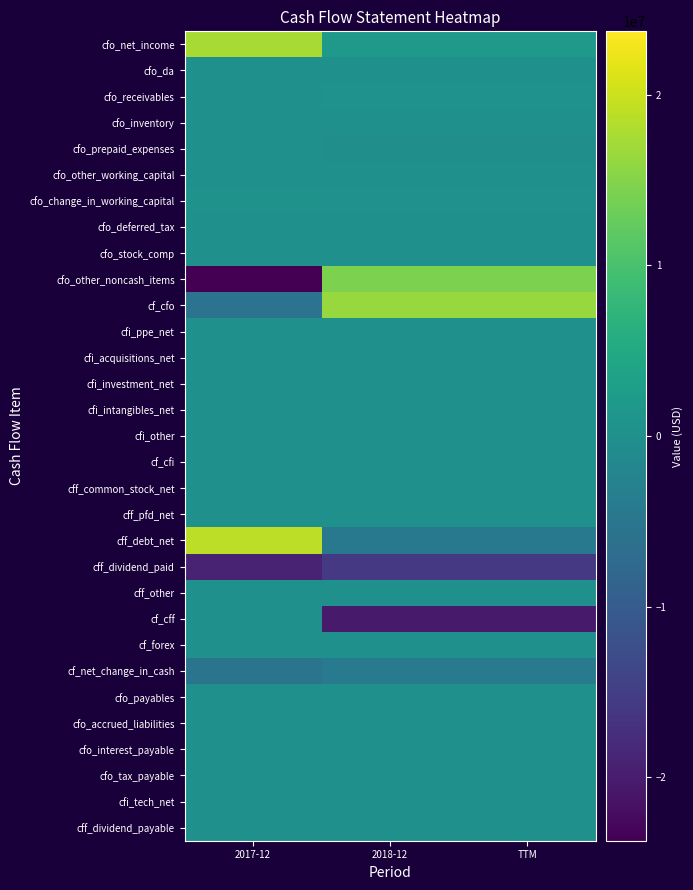

Reading right to left, list all the values displayed in this chart.

cfo_net_income: TTM=1821000	2018-12=1821000	2017-12=17531000
cfo_da: TTM=0	2018-12=0	2017-12=0
cfo_receivables: TTM=441000	2018-12=442000	2017-12=92000
cfo_inventory: TTM=0	2018-12=0	2017-12=0
cfo_prepaid_expenses: TTM=-24000	2018-12=-24000	2017-12=15000
cfo_other_working_capital: TTM=0	2018-12=0	2017-12=0
cfo_change_in_working_capital: TTM=289000	2018-12=289000	2017-12=559000
cfo_deferred_tax: TTM=0	2018-12=0	2017-12=0
cfo_stock_comp: TTM=0	2018-12=0	2017-12=0
cfo_other_noncash_items: TTM=14354000	2018-12=14354000	2017-12=-23731000
cf_cfo: TTM=16464000	2018-12=16464000	2017-12=-5641000
cfi_ppe_net: TTM=0	2018-12=0	2017-12=0
cfi_acquisitions_net: TTM=0	2018-12=0	2017-12=0
cfi_investment_net: TTM=0	2018-12=0	2017-12=0
cfi_intangibles_net: TTM=0	2018-12=0	2017-12=0
cfi_other: TTM=0	2018-12=0	2017-12=0
cf_cfi: TTM=0	2018-12=0	2017-12=0
cff_common_stock_net: TTM=0	2018-12=0	2017-12=0
cff_pfd_net: TTM=0	2018-12=0	2017-12=0
cff_debt_net: TTM=-4500000	2018-12=-4500000	2017-12=19000000
cff_dividend_paid: TTM=-15878000	2018-12=-15878000	2017-12=-18914000
cff_other: TTM=0	2018-12=0	2017-12=0
cf_cff: TTM=-20378000	2018-12=-20378000	2017-12=86000
cf_forex: TTM=0	2018-12=0	2017-12=0
cf_net_change_in_cash: TTM=-3913000	2018-12=-3914000	2017-12=-5554000
cfo_payables: TTM=0	2018-12=0	2017-12=0
cfo_accrued_liabilities: TTM=0	2018-12=0	2017-12=0
cfo_interest_payable: TTM=0	2018-12=0	2017-12=0
cfo_tax_payable: TTM=0	2018-12=0	2017-12=0
cfi_tech_net: TTM=0	2018-12=0	2017-12=0
cff_dividend_payable: TTM=0	2018-12=0	2017-12=0